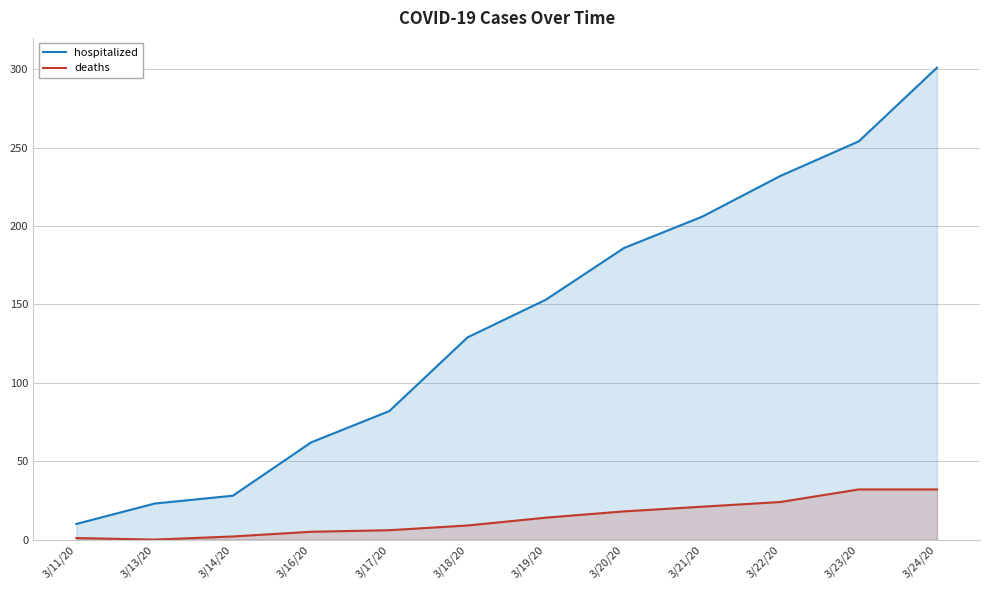

Is the value of deaths at 3/19/20 greater than the value of hospitalized at 3/20/20?

No